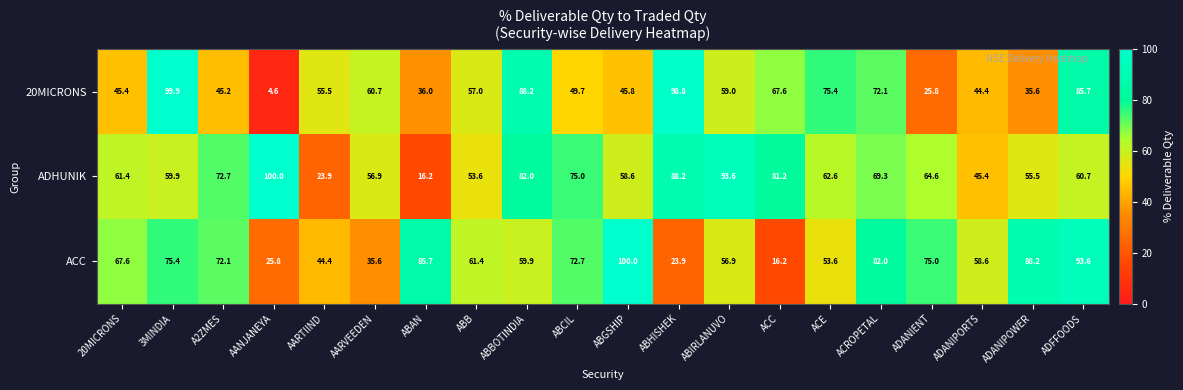

The ADHUNIK series shows 81.2 at ACC. True or false?

True